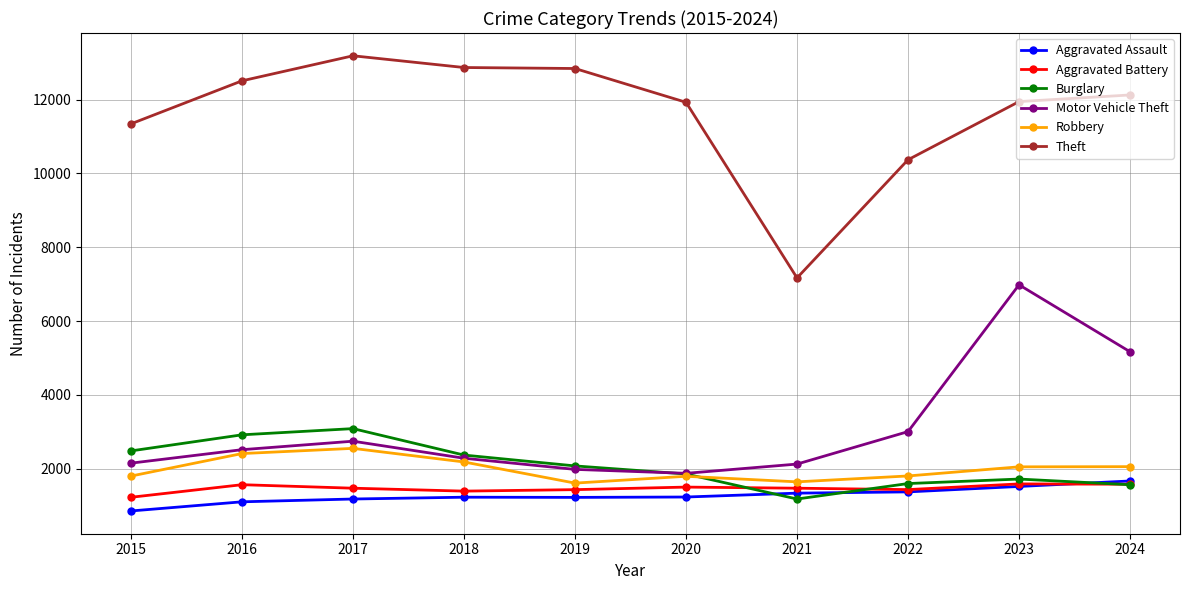

Where is Theft nearest to the value 10179?

2022